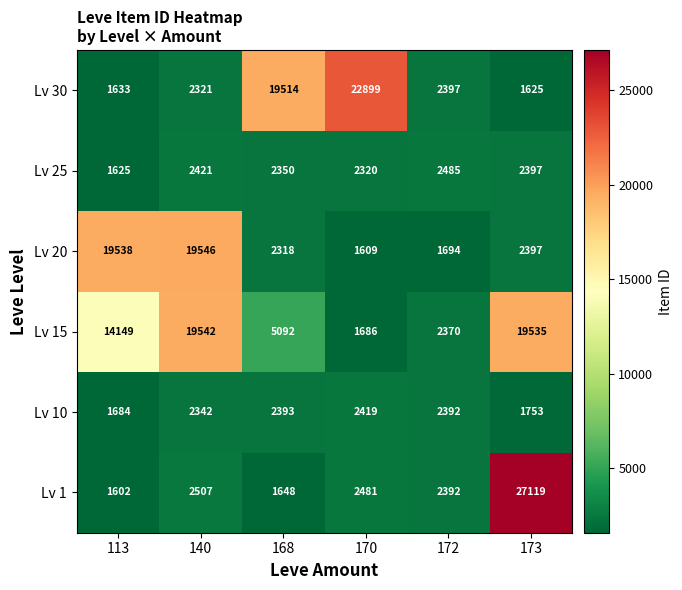

What is the difference between the highest and lowest values at 170?

21290